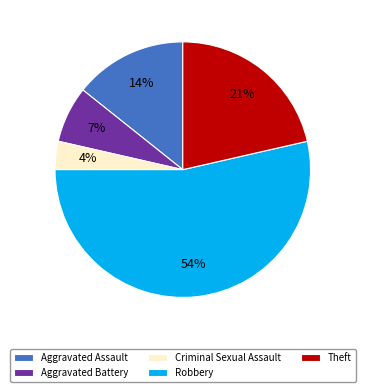

Does Theft represent more than half of the total?

No